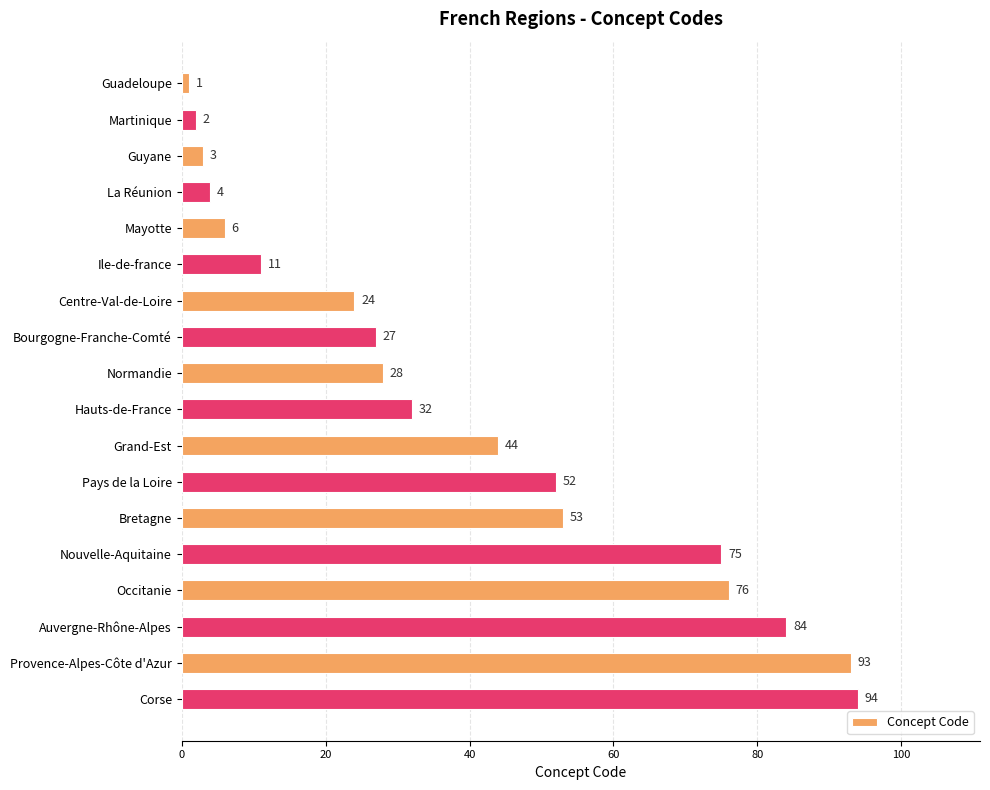

Rank the categories by value from highest to lowest.

Corse, Provence-Alpes-Côte d'Azur, Auvergne-Rhône-Alpes, Occitanie, Nouvelle-Aquitaine, Bretagne, Pays de la Loire, Grand-Est, Hauts-de-France, Normandie, Bourgogne-Franche-Comté, Centre-Val-de-Loire, Ile-de-france, Mayotte, La Réunion, Guyane, Martinique, Guadeloupe